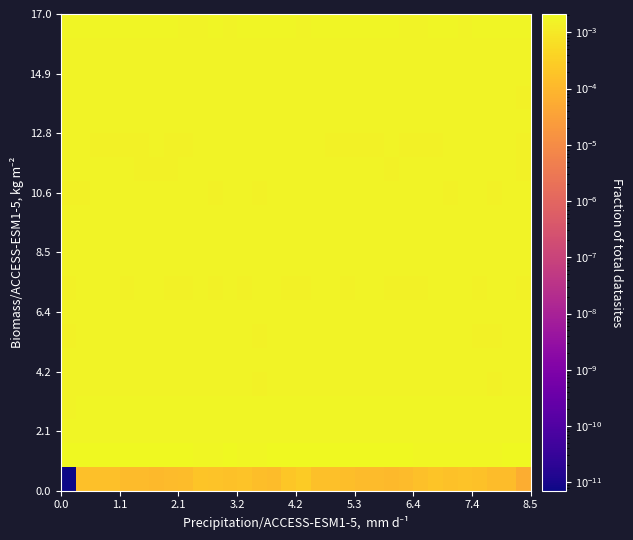

Count the number of data series in this chart.

20